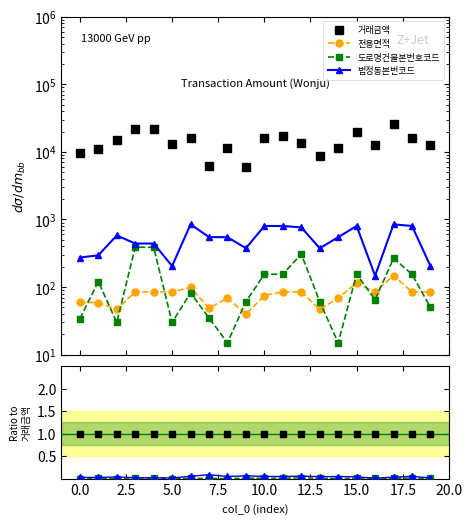

True or false: 거래금액 has a value of 1.0 at 14.

True